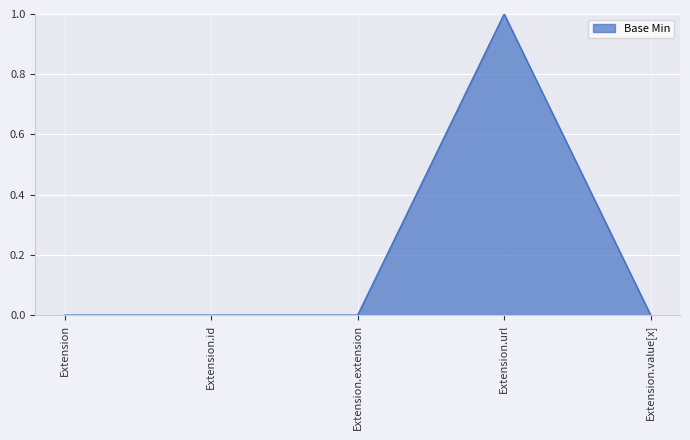

At which category does the chart reach its peak across all series?

Extension.url